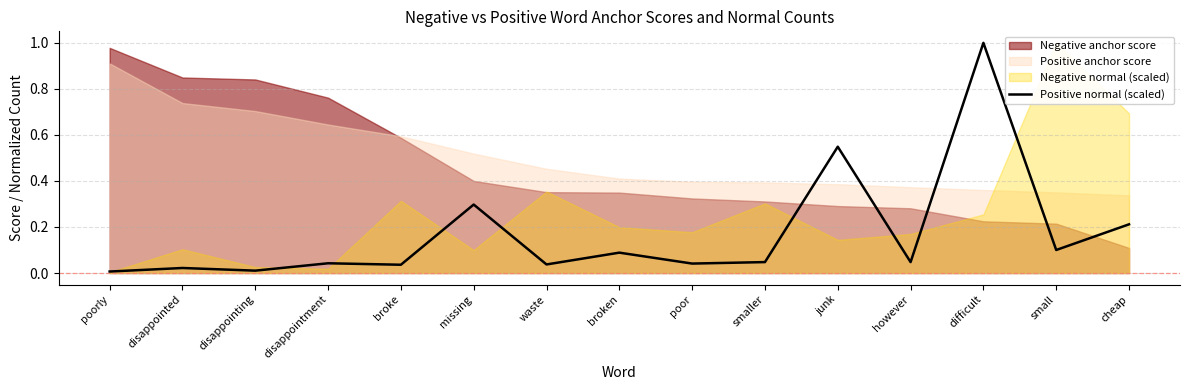

What is the difference between the maximum and minimum values?

1.0